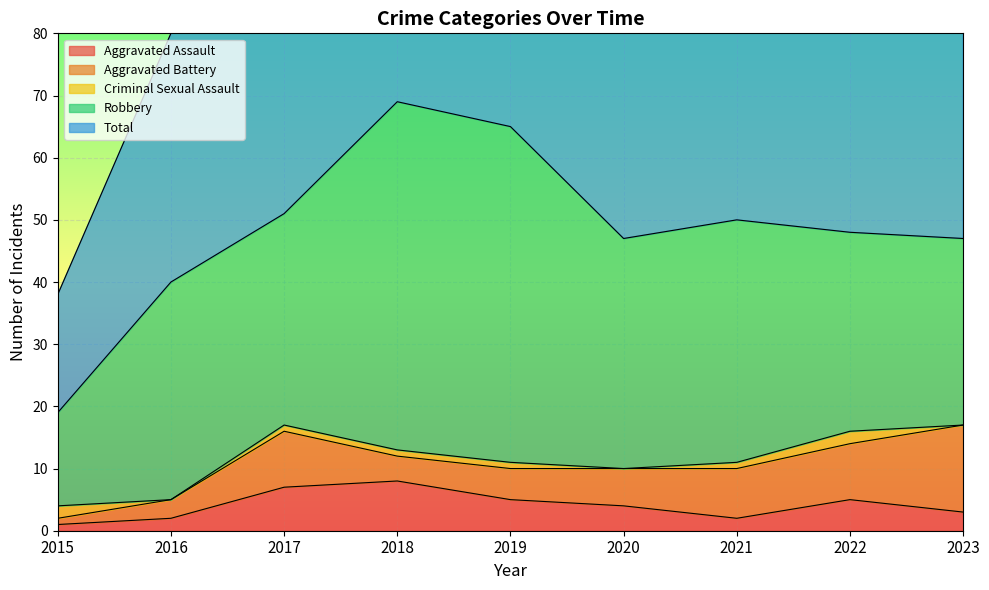

True or false: Aggravated Battery and Robbery intersect in this chart.

False